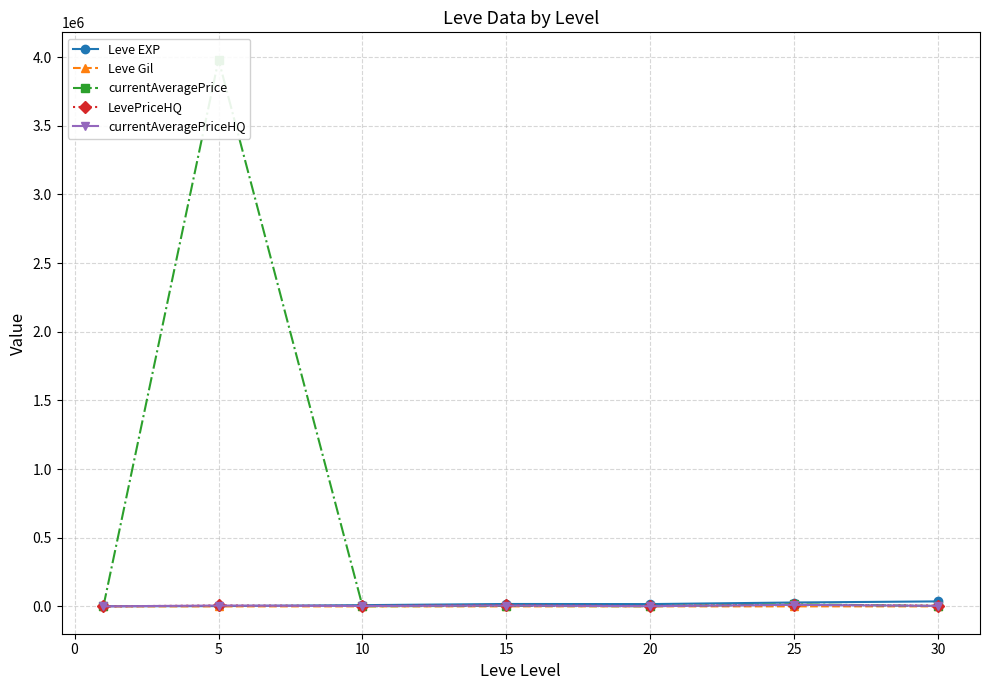

How many categories are shown in the chart?

7